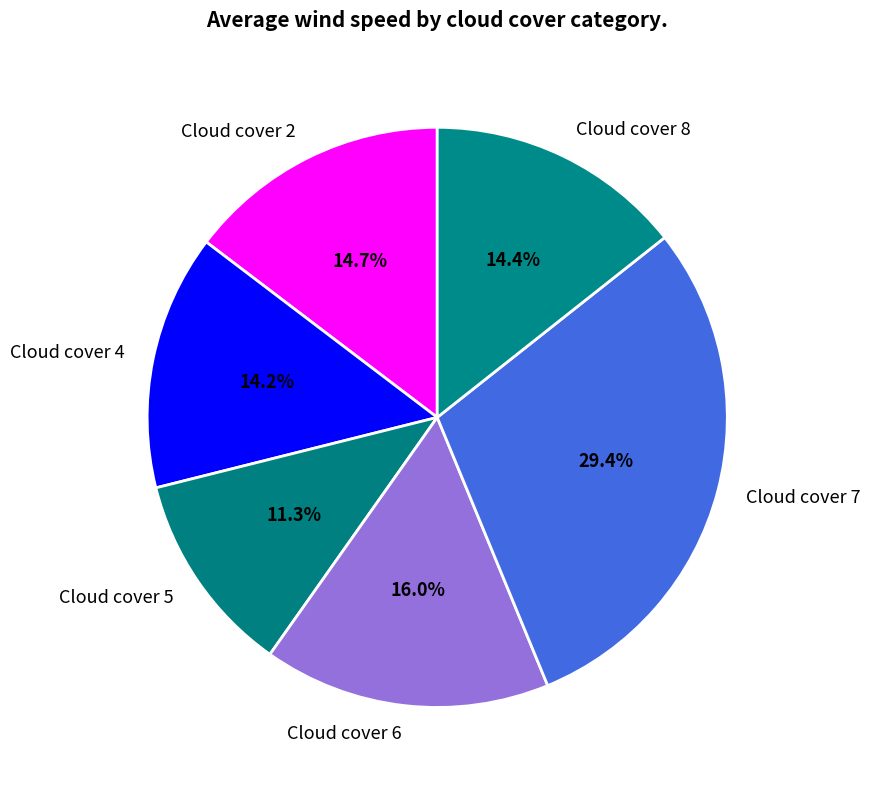

What portion of the pie excludes Cloud cover 8?

85.6%